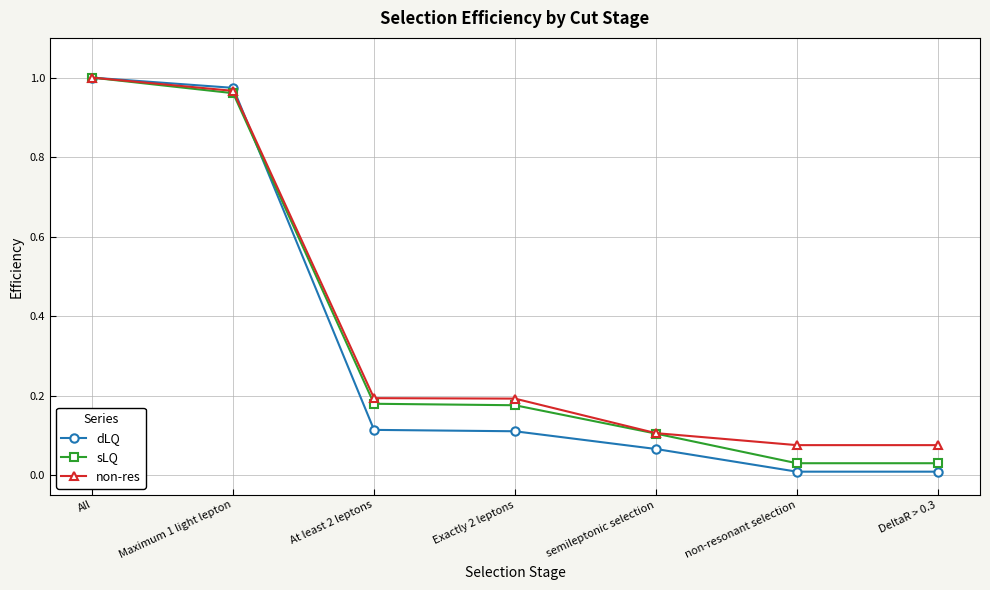

True or false: non-res has more than 2 interior local peaks.

False